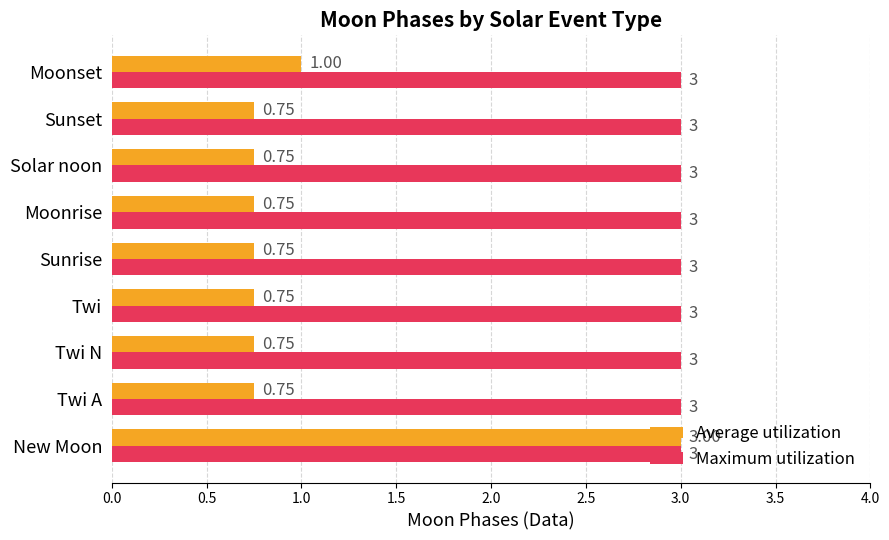

How many categories are shown in the chart?

9